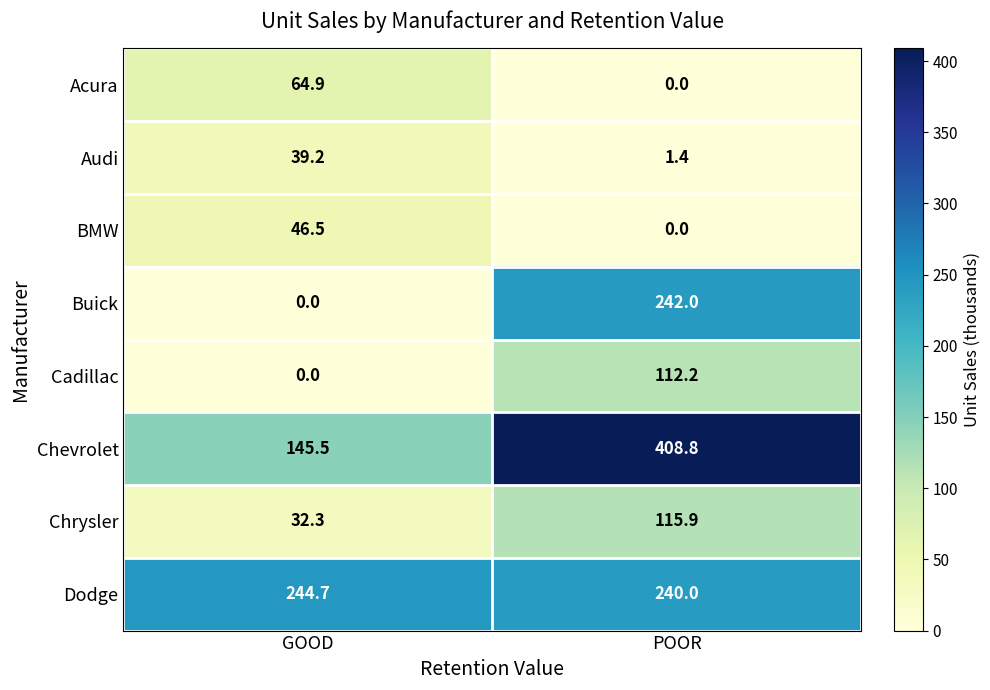

What is the sum of all BMW values?

46.5